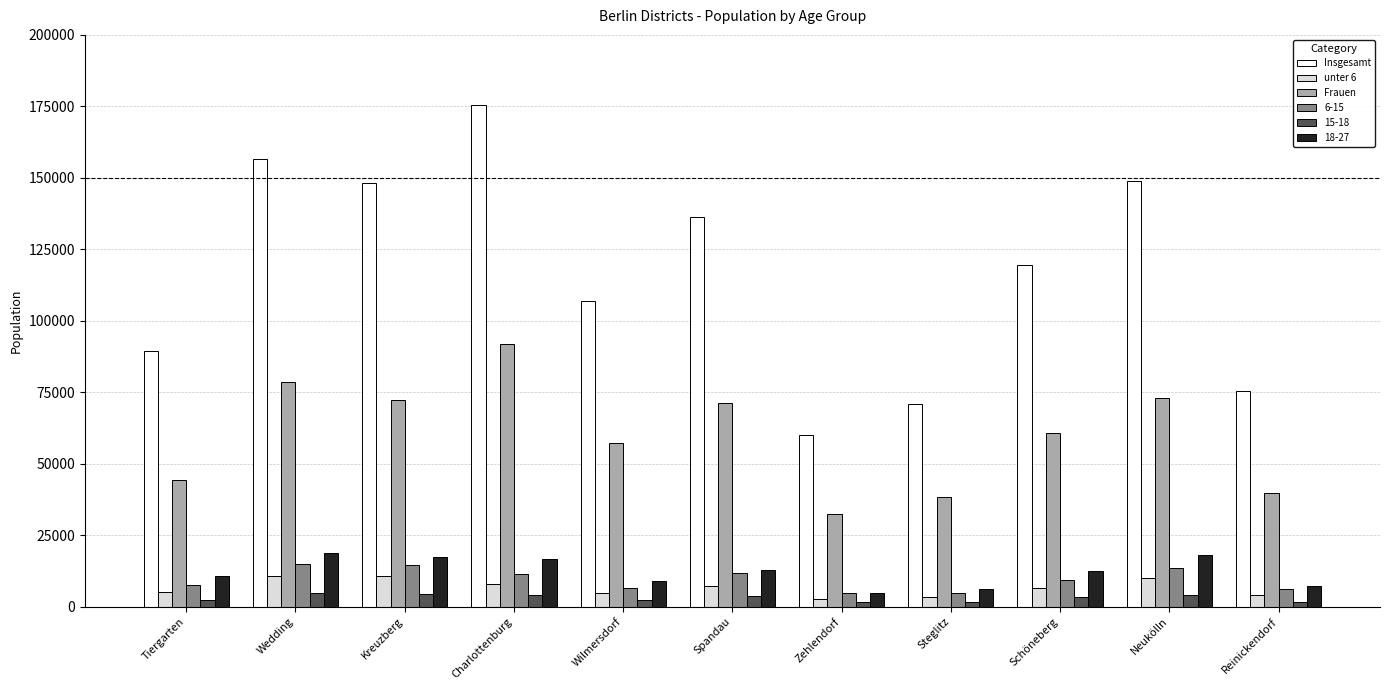

What is the maximum value for unter 6?

10824